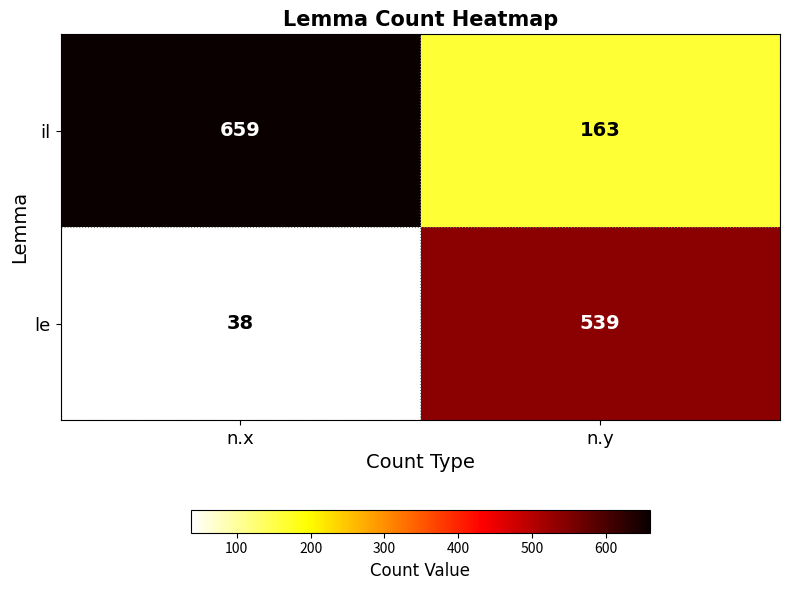

What is the total value across all series at n.y?

702